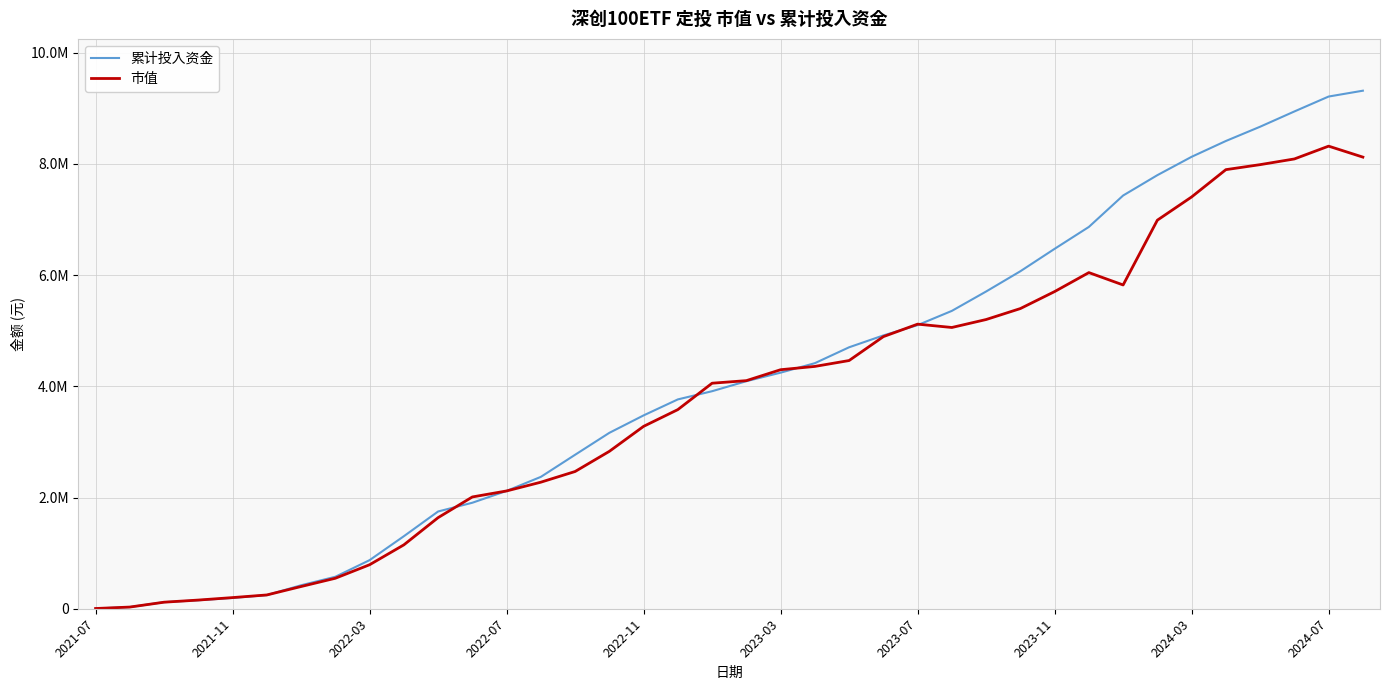

What is the minimum value shown in the chart?

3953.9